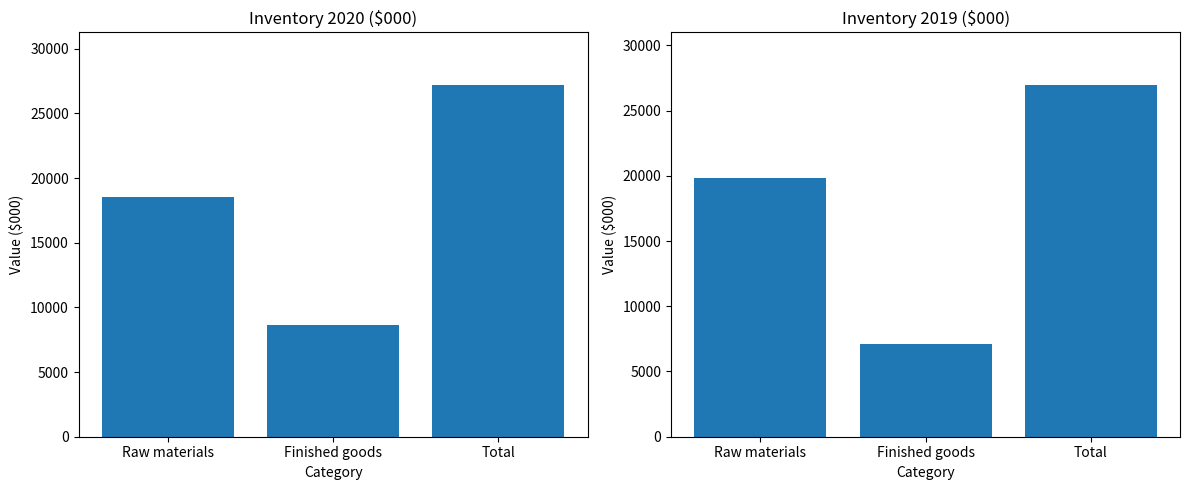

What is the value of the 2019 bar at the 1st from the left?

19816